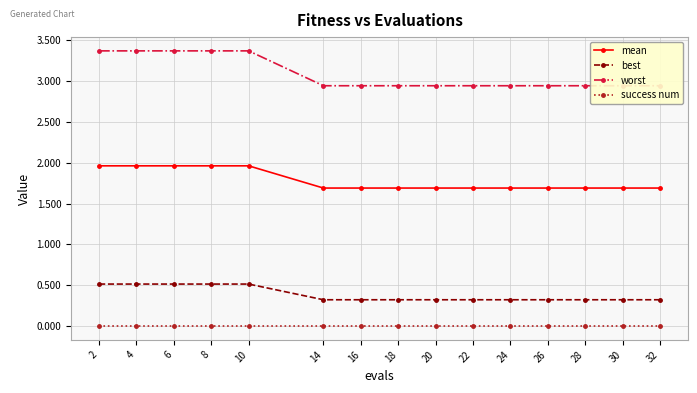

How many series are shown in this chart?

4